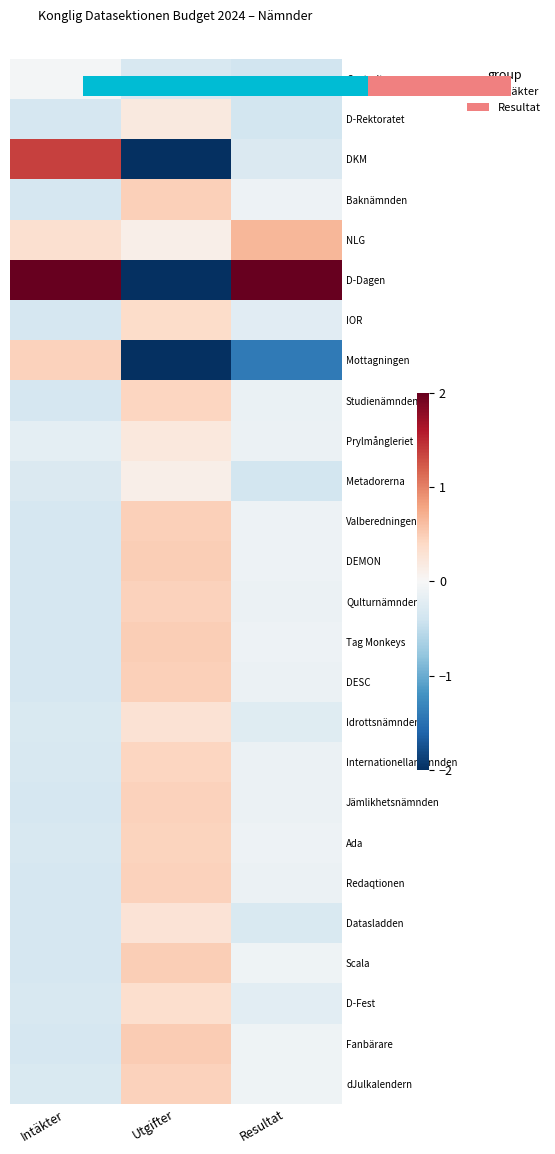

At which label does Mottagningen first exceed -1?

Intäkter